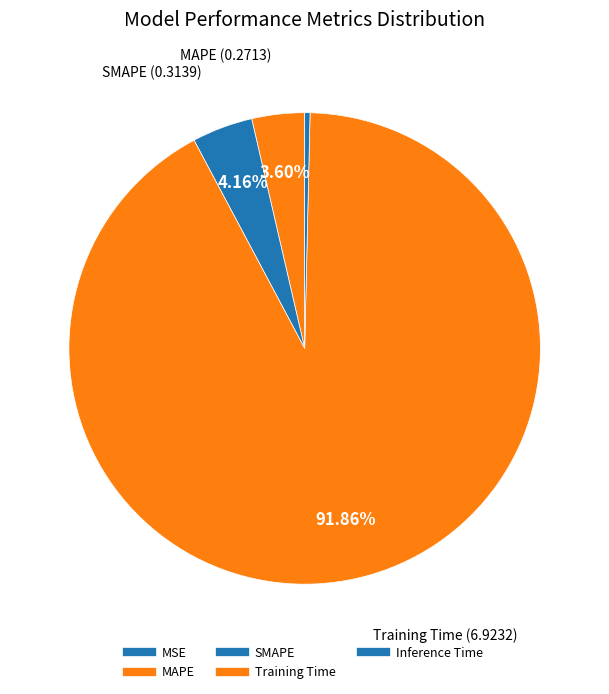

What is the largest slice in the pie chart?

Training Time